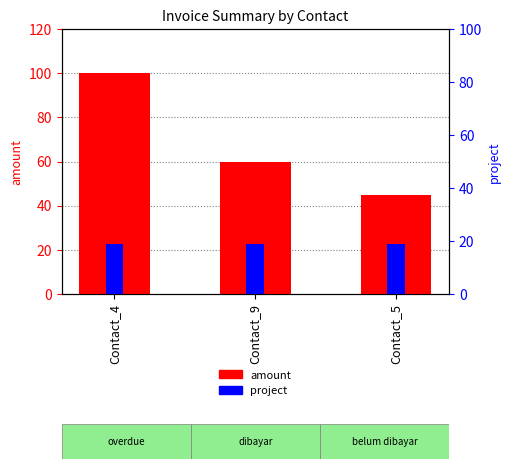

At how many categories does at least one series exceed 89?

1